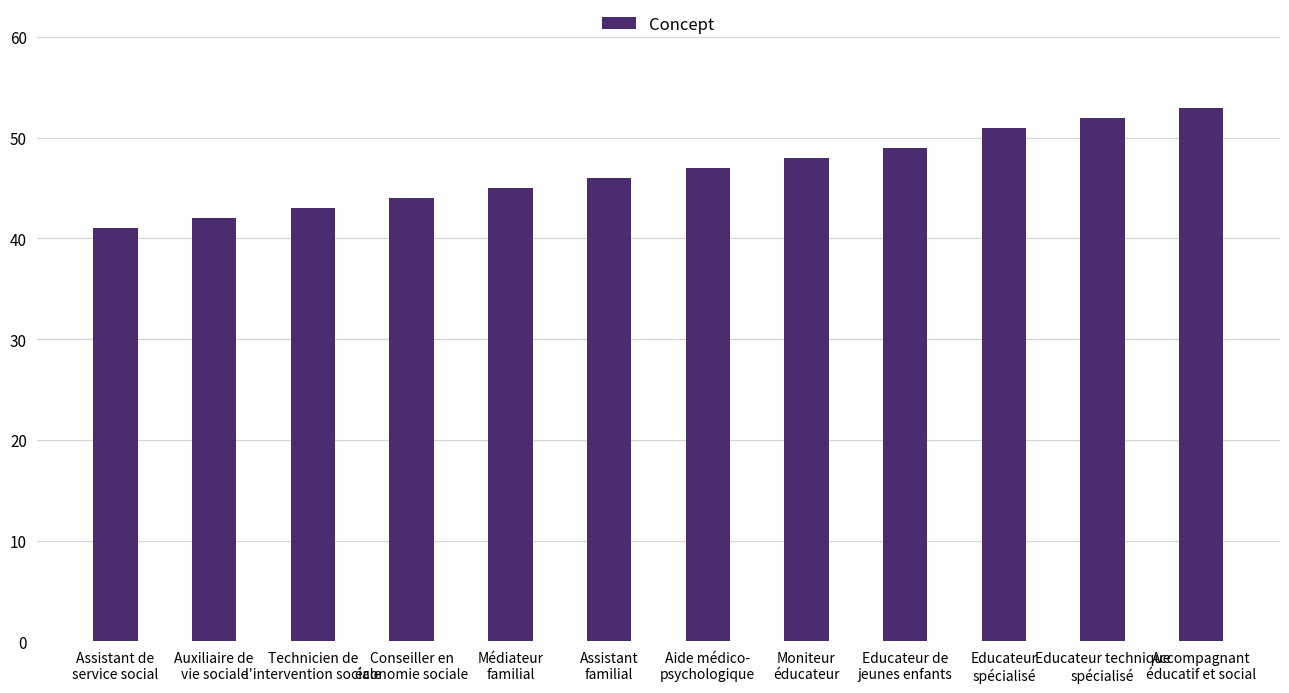

Reading left to right, list all the values displayed in this chart.

Assistant de
service social=41	Auxiliaire de
vie sociale=42	Technicien de
l'intervention sociale=43	Conseiller en
économie sociale=44	Médiateur
familial=45	Assistant
familial=46	Aide médico-
psychologique=47	Moniteur
éducateur=48	Educateur de
jeunes enfants=49	Educateur
spécialisé=51	Educateur technique
spécialisé=52	Accompagnant
éducatif et social=53